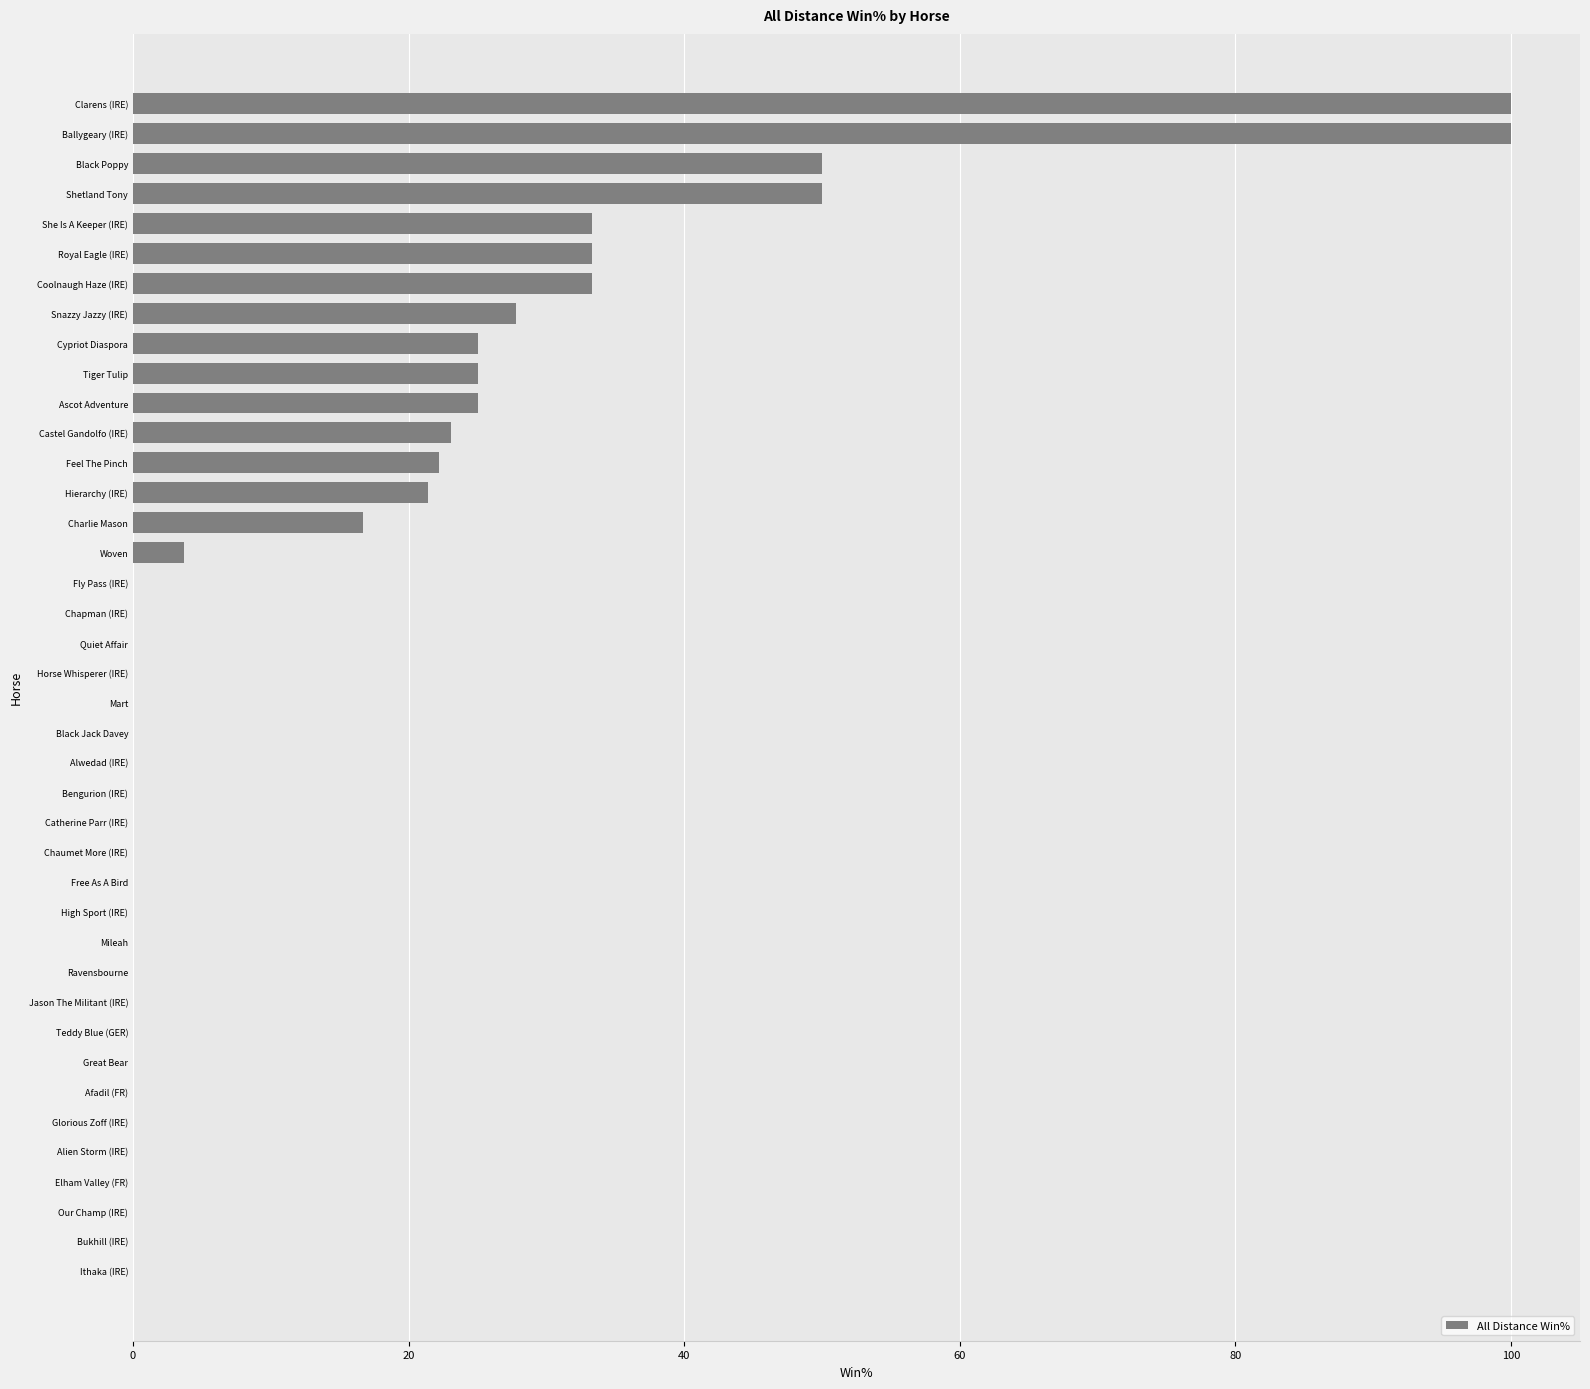

Count the number of categories in the chart.

40